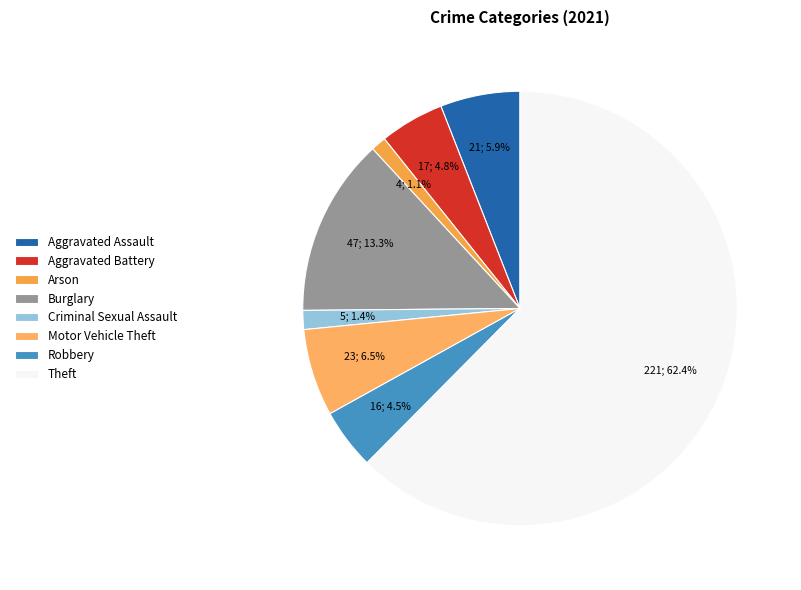

Count the number of slices in the pie.

8